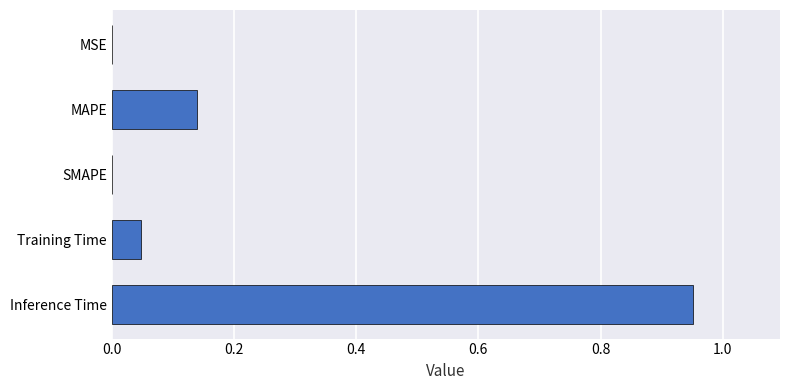

What is the sum of all values?

1.1